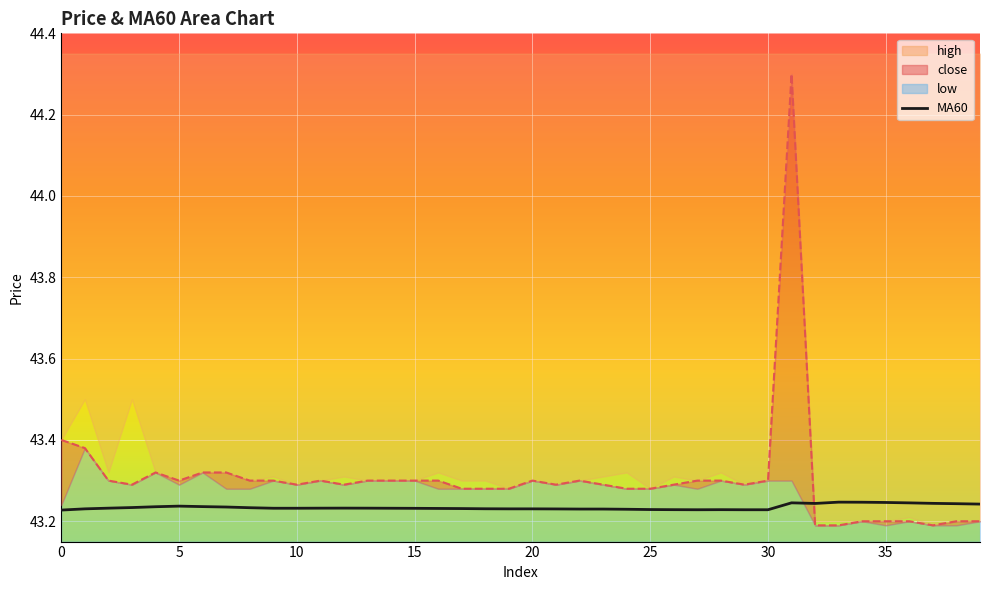

What is the approximate value at 5?

43.2